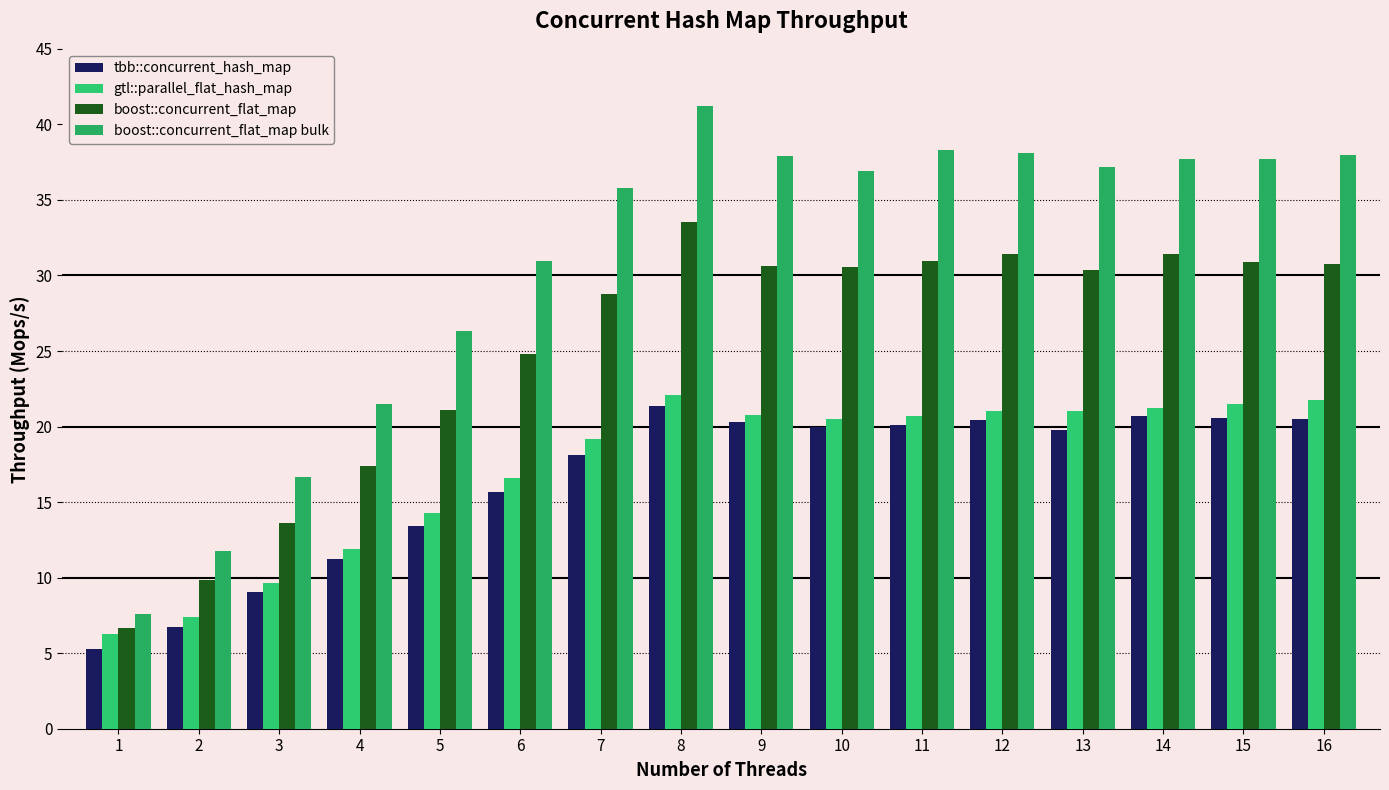

List the labels in order of gtl::parallel_flat_hash_map value, smallest first.

1, 2, 3, 4, 5, 6, 7, 10, 11, 9, 12, 13, 14, 15, 16, 8